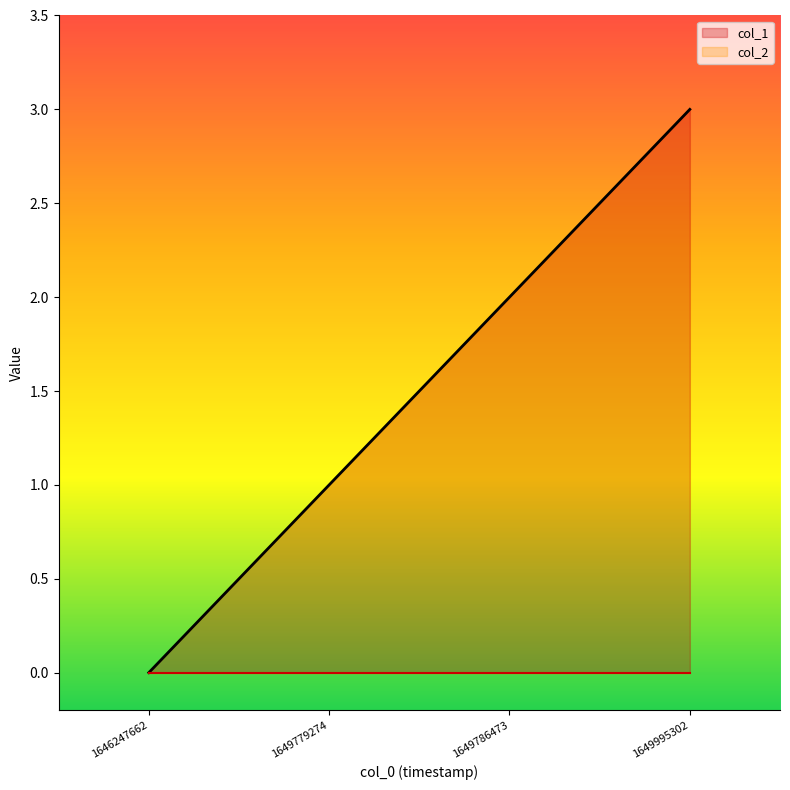

Is it true that col_1 equals 1 at 1649779274?

True